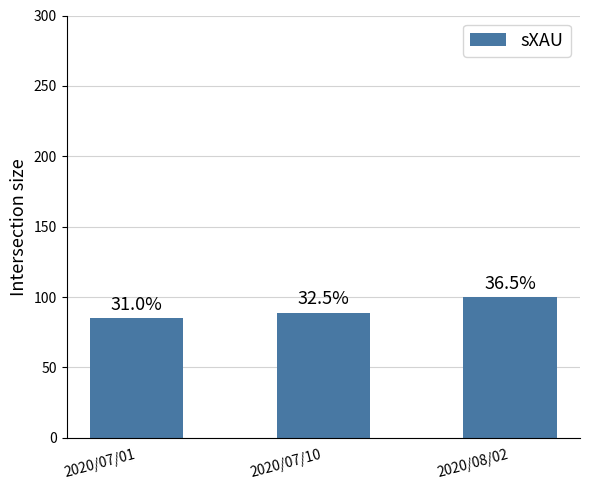

Reading left to right, what are all the values shown in this chart?

85	89	100